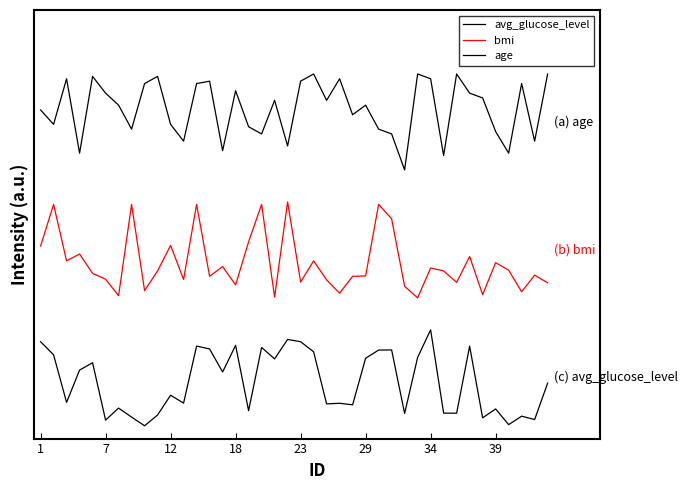

At how many categories does at least one series exceed 302?

40